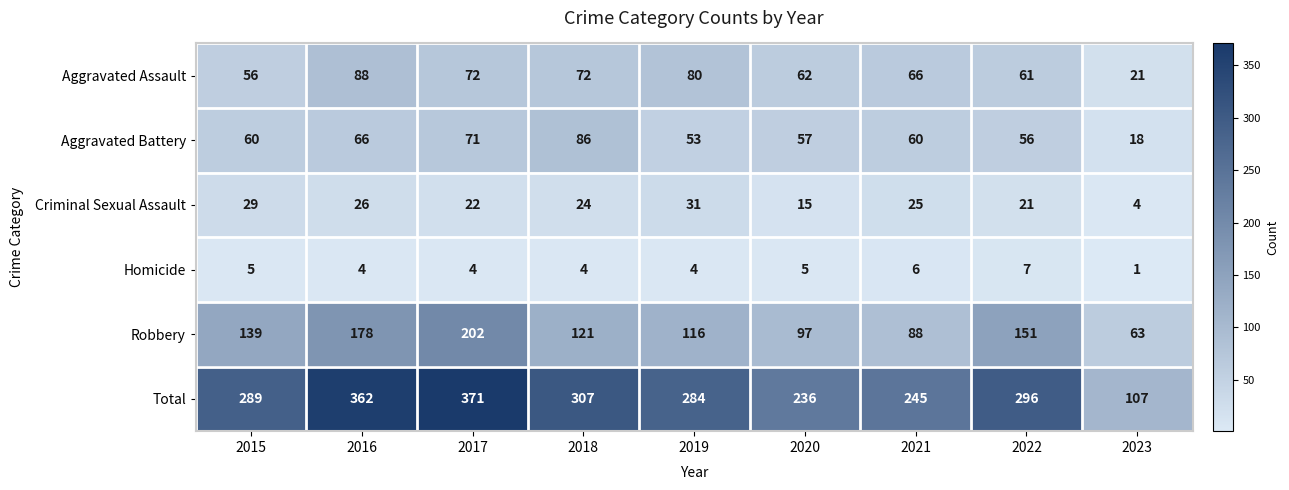

The Total series shows 284 at 2019. True or false?

True